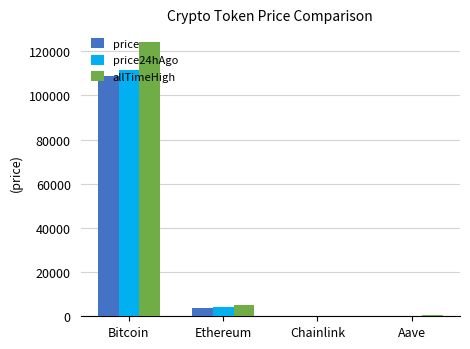

How many series are shown in this chart?

3